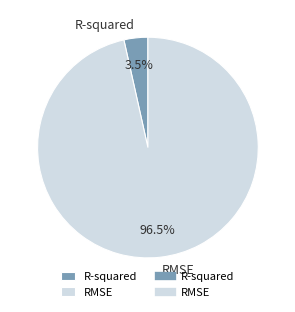

What is the largest slice in the pie chart?

RMSE